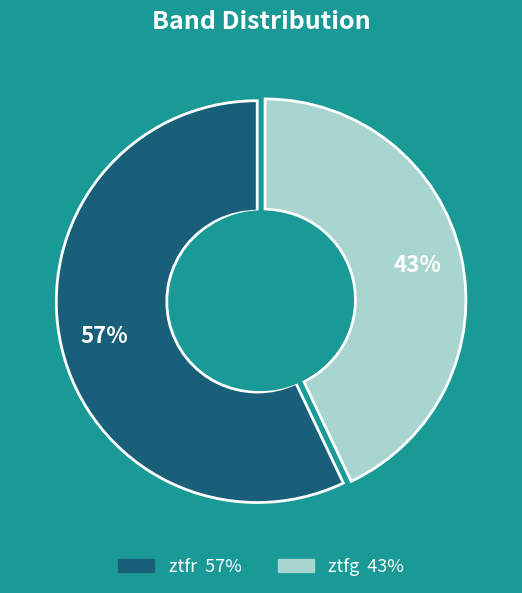

To the nearest percent, what portion does ztfg represent?

43%